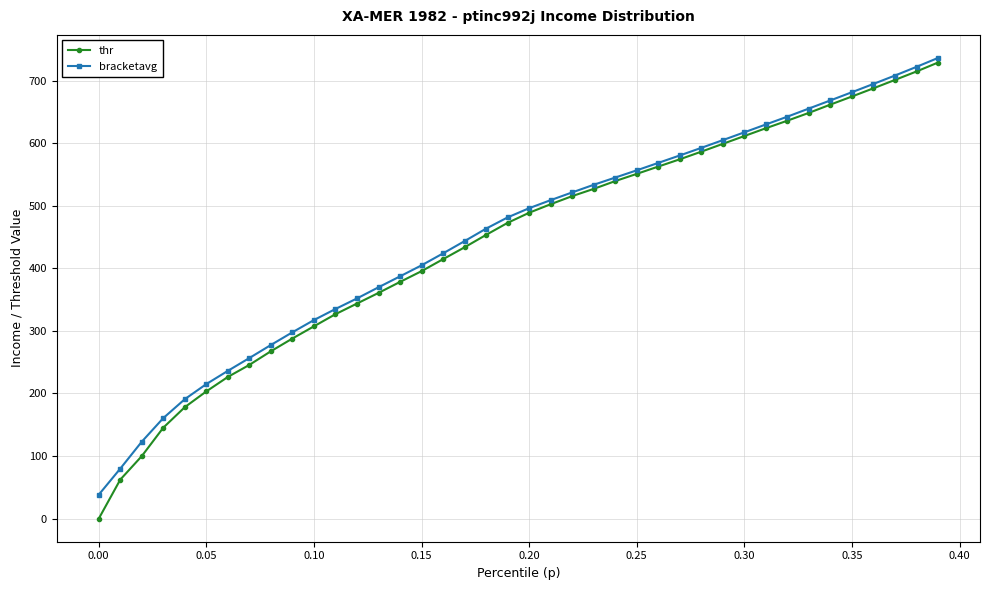

What is the value of the thr point at the 15th from the left?

378.2